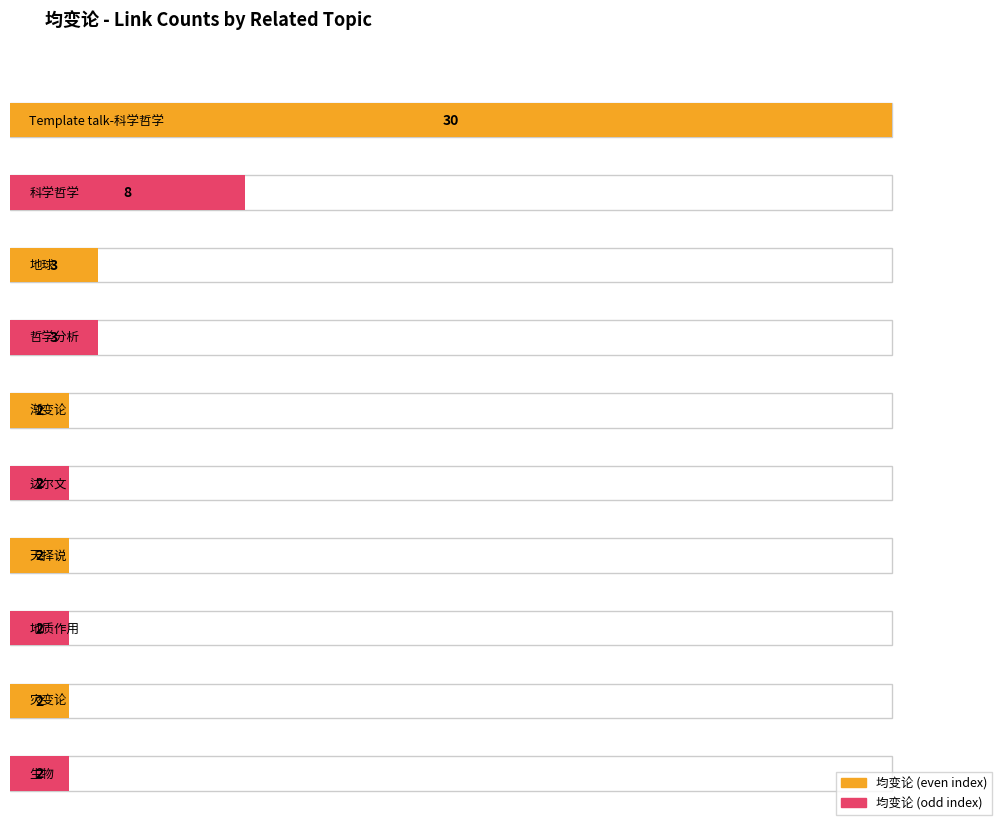

List the labels in order of link_count value, smallest first.

渐变论, 达尔文, 天择说, 地质作用, 灾变论, 生物, 地球, 哲学分析, 科学哲学, Template talk-科学哲学